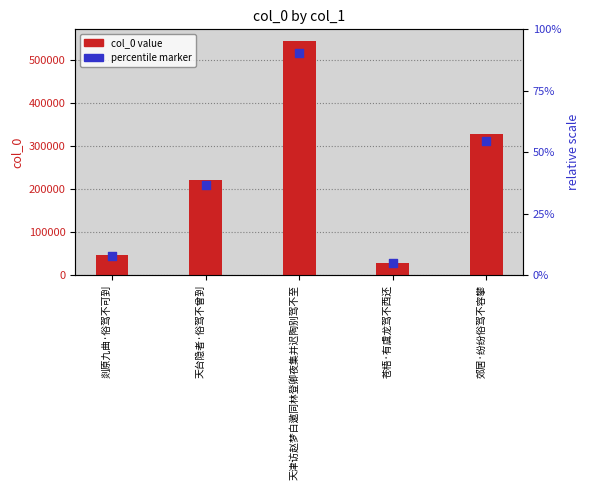

At which category is the sum across all series the highest?

天津访赵梦白邀同林登卿夜集并迟陶别驾不至